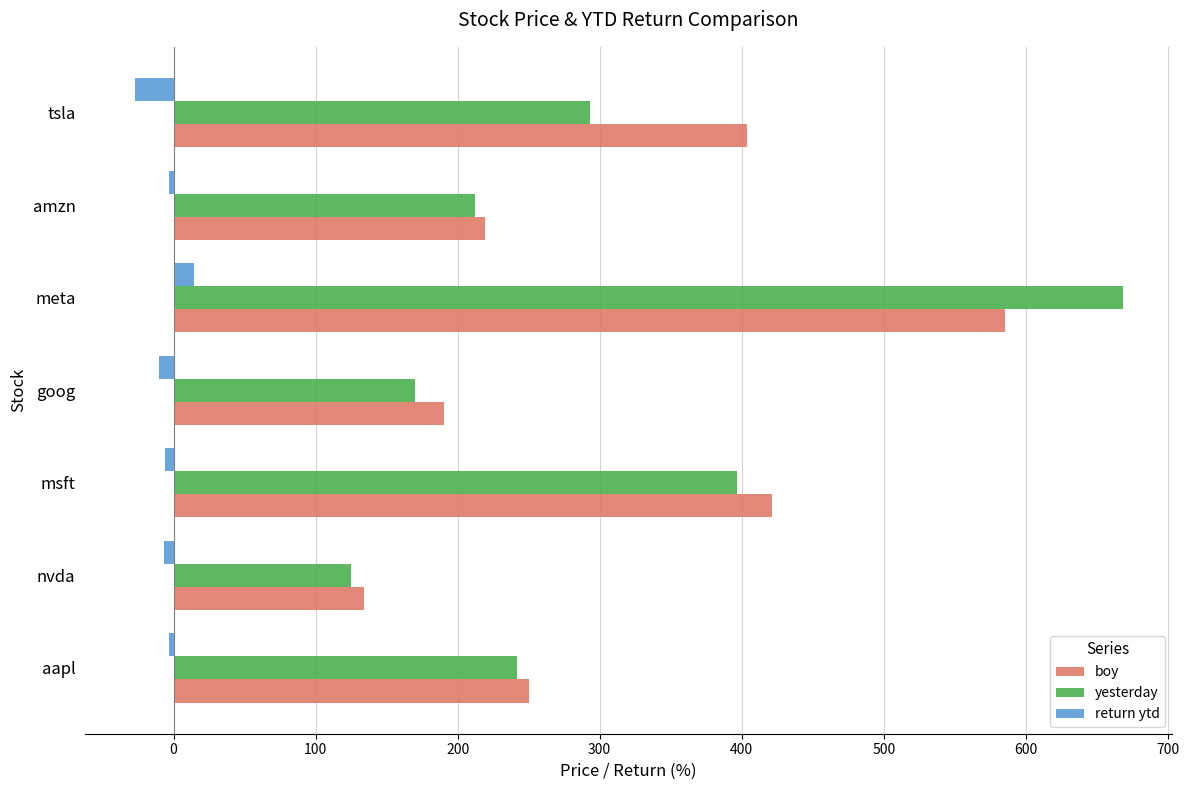

What is the difference between the maximum and second lowest values in the yesterday series?

497.9